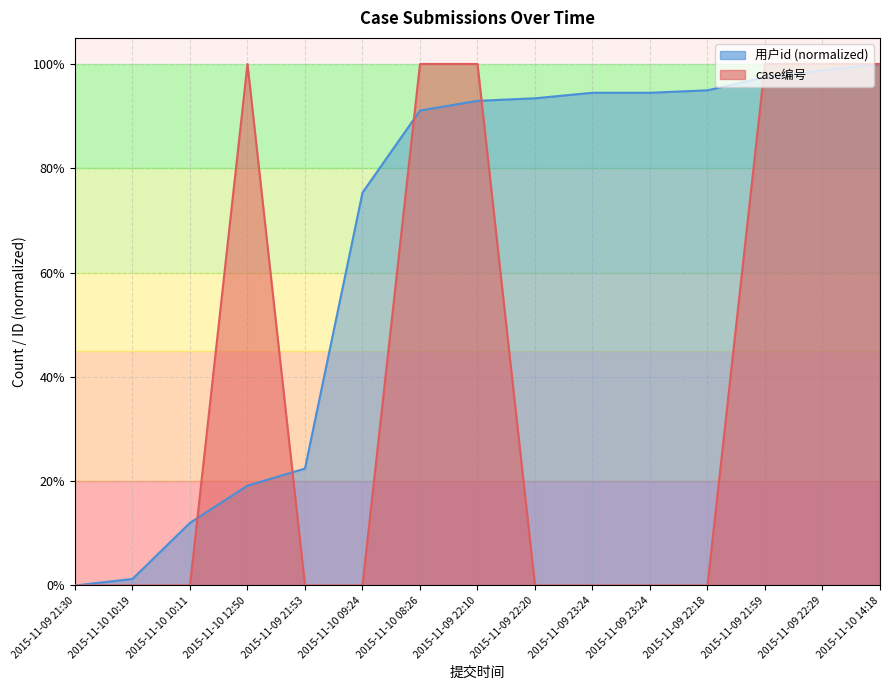

True or false: 用户id and case编号 intersect in this chart.

True